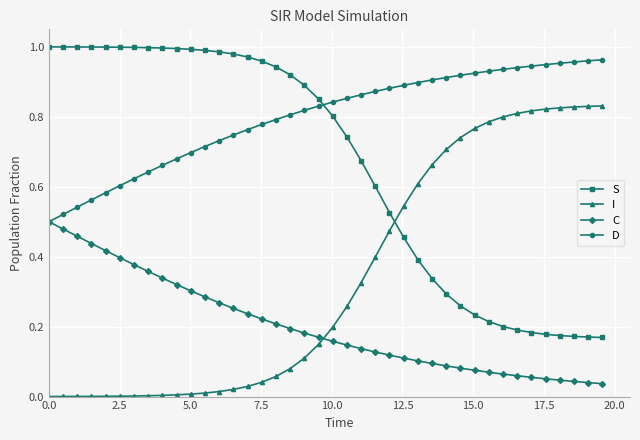

List the series in order of their overall mean, lowest first.

C, I, S, D